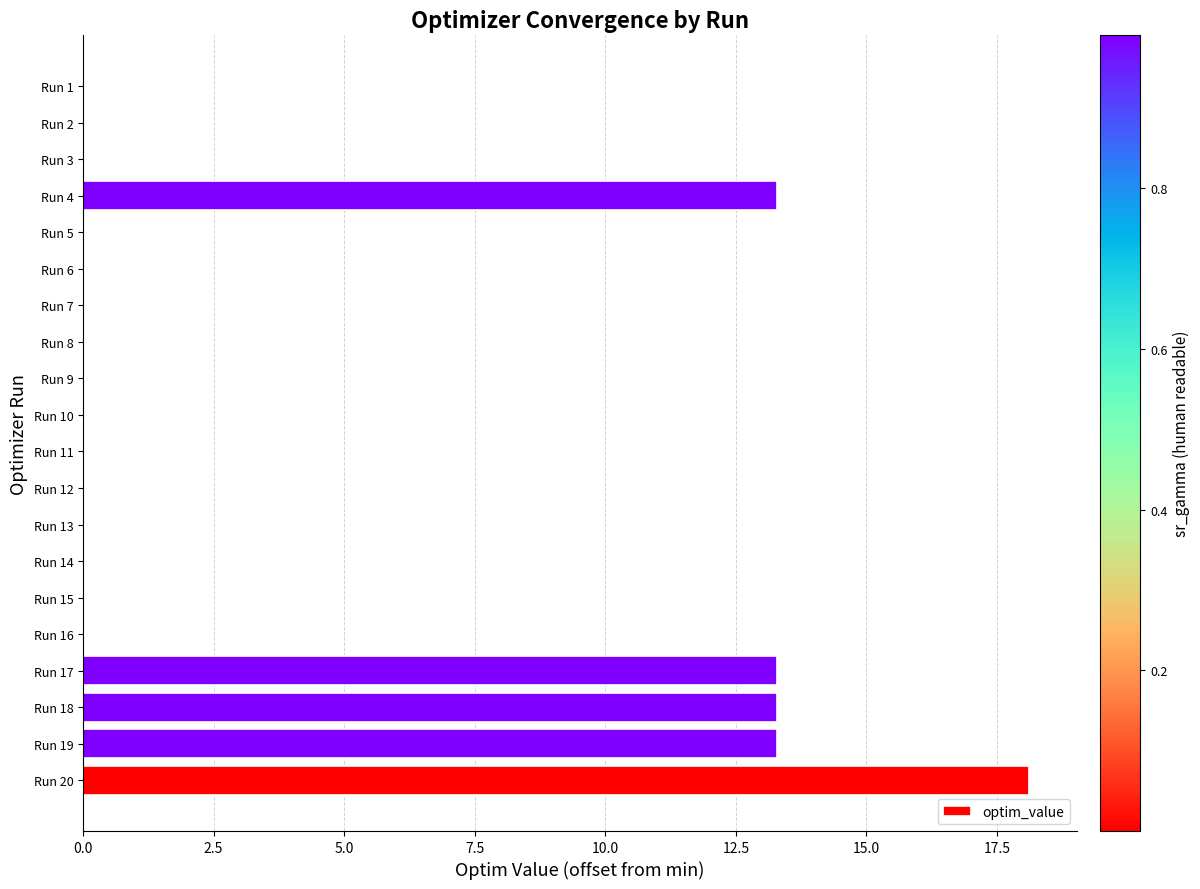

What is the sum of all values?

71.3